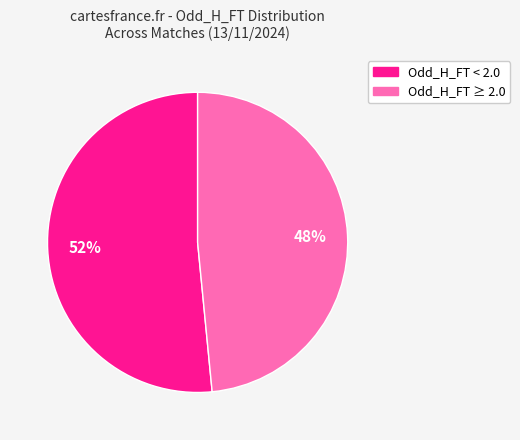

Does any single category account for the majority?

Yes